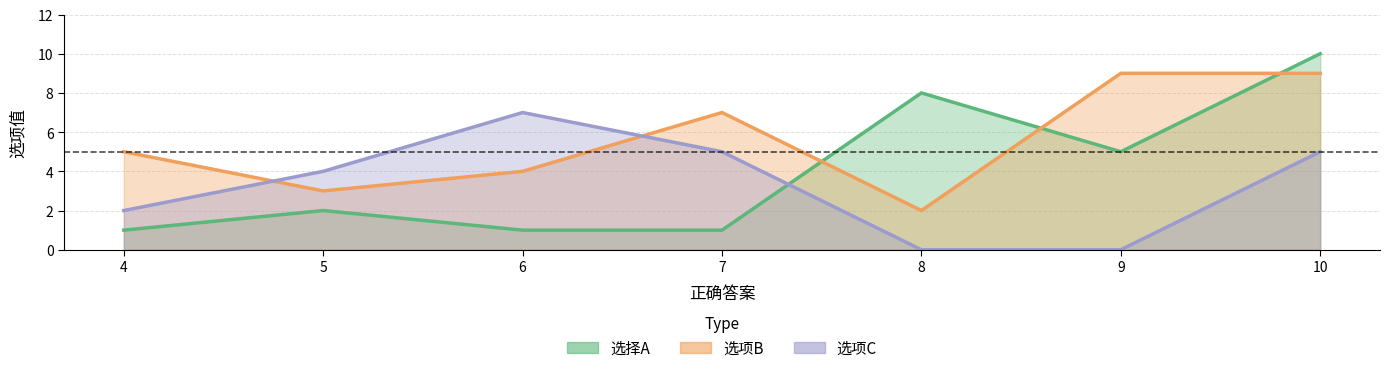

What is the spread (max minus min) of values at 10?

5